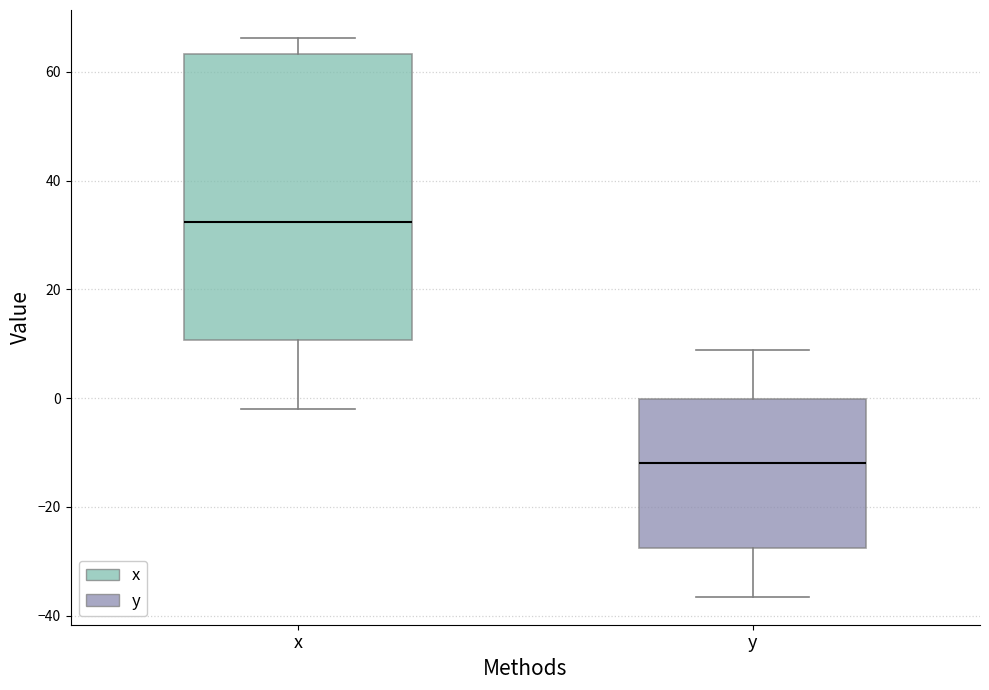

Comparing the boxes themselves (not the whiskers), which one is the tallest?

x